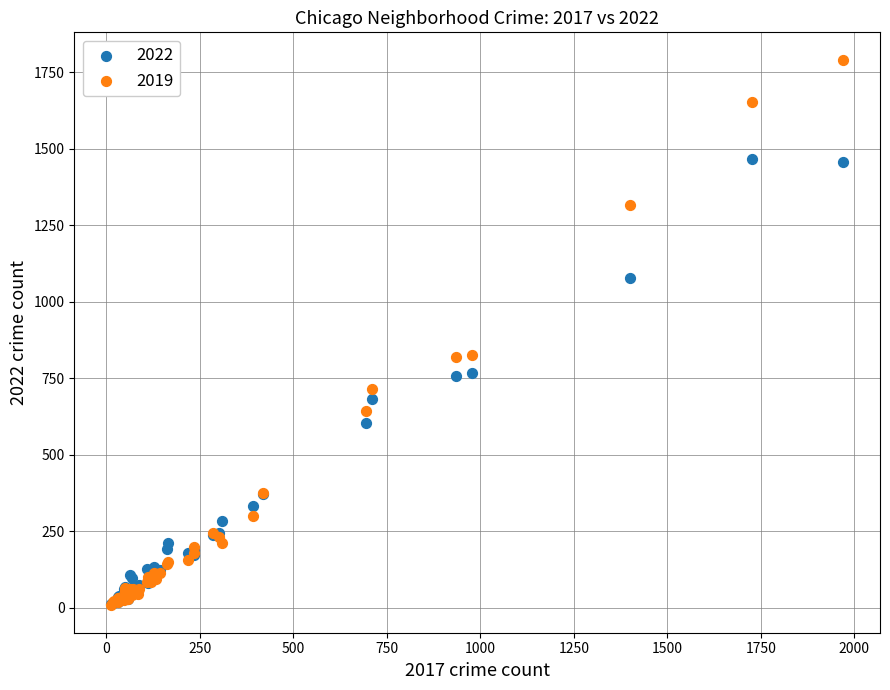

Which series contains the highest Y value?

2019